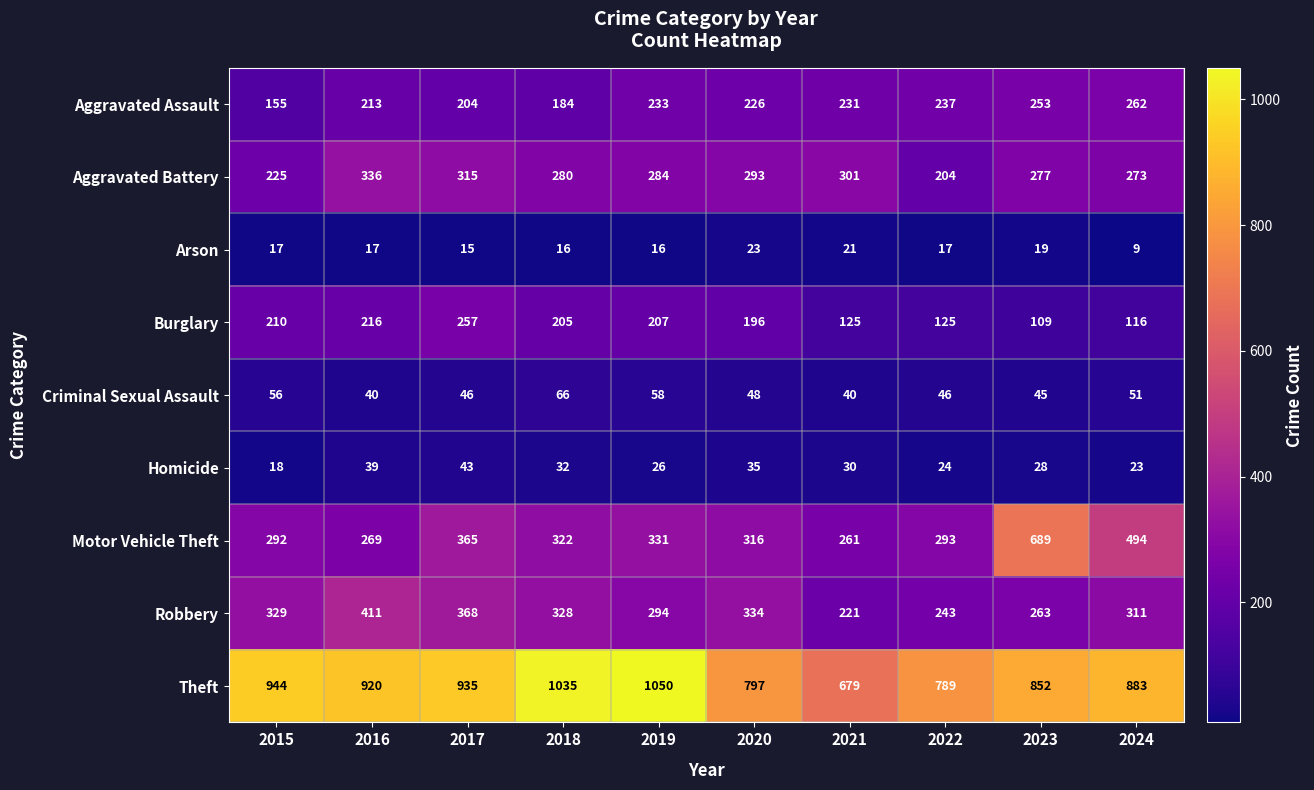

Which series changed the most between 2021 and 2022?

Theft